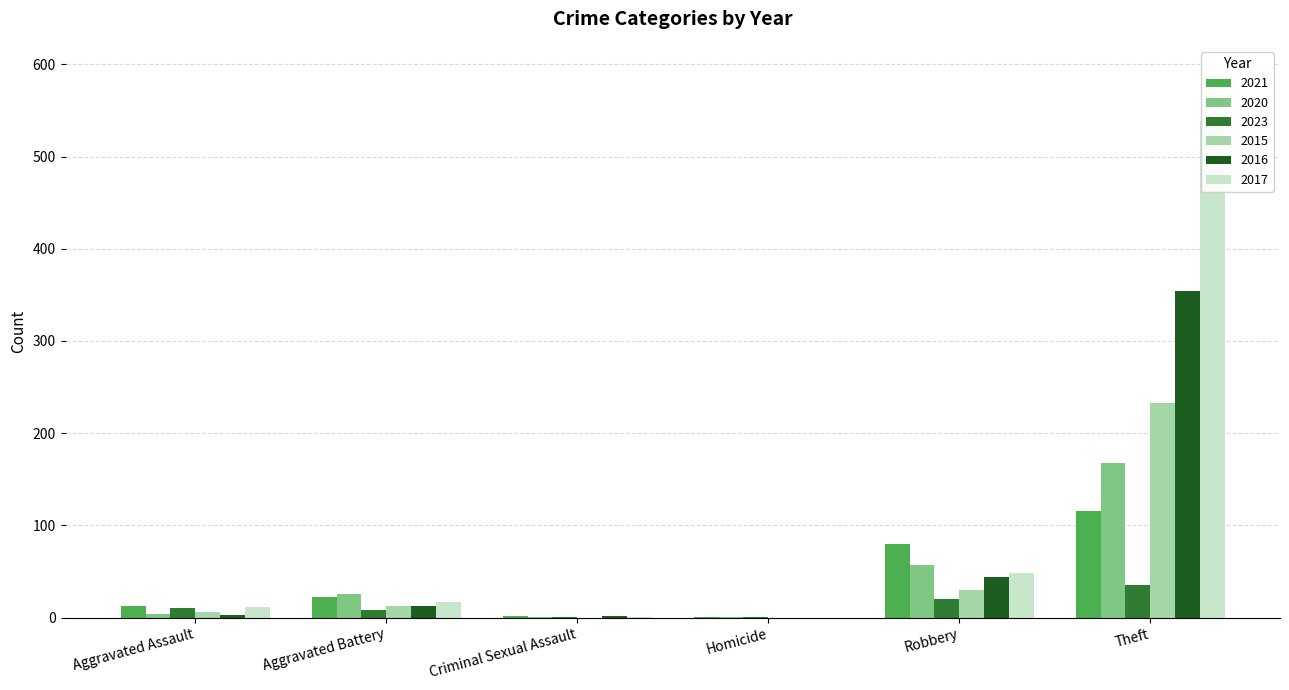

What is the difference between the maximum and minimum values in the 2016 series?

354